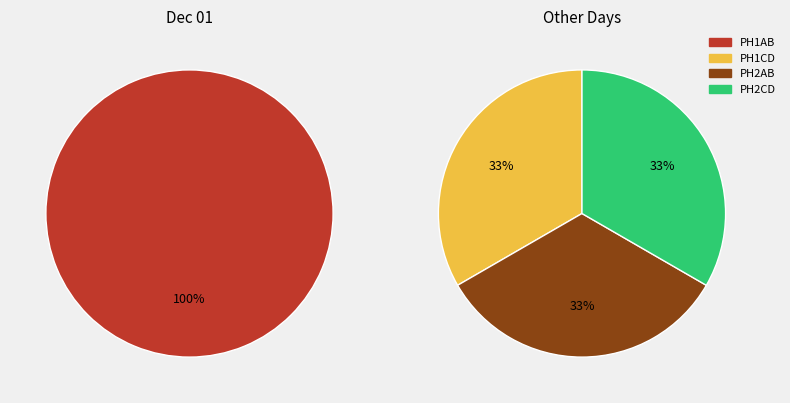

Which slice is the smallest?

PH1CD